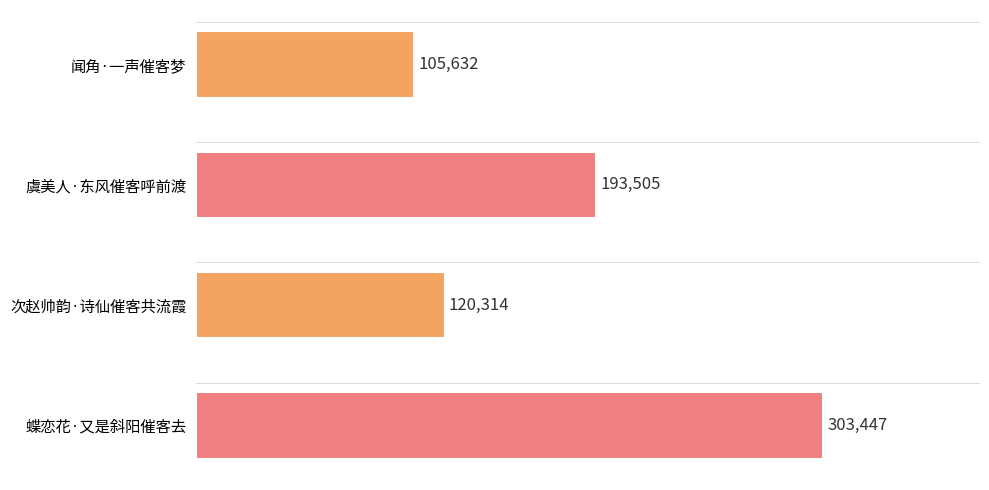

What is the difference between the maximum and minimum values?

197815